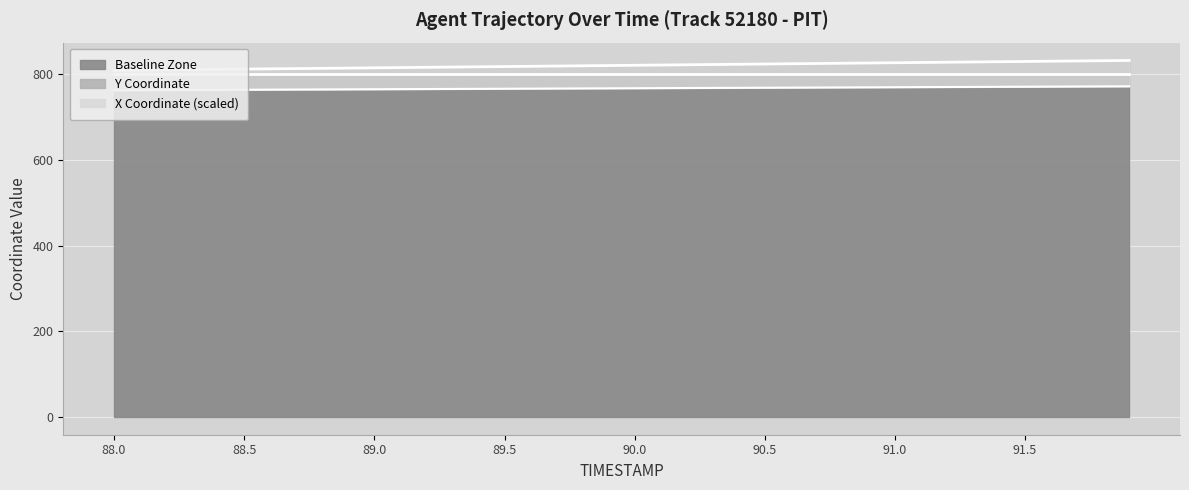

What is the maximum value for Y Coordinate?

832.8